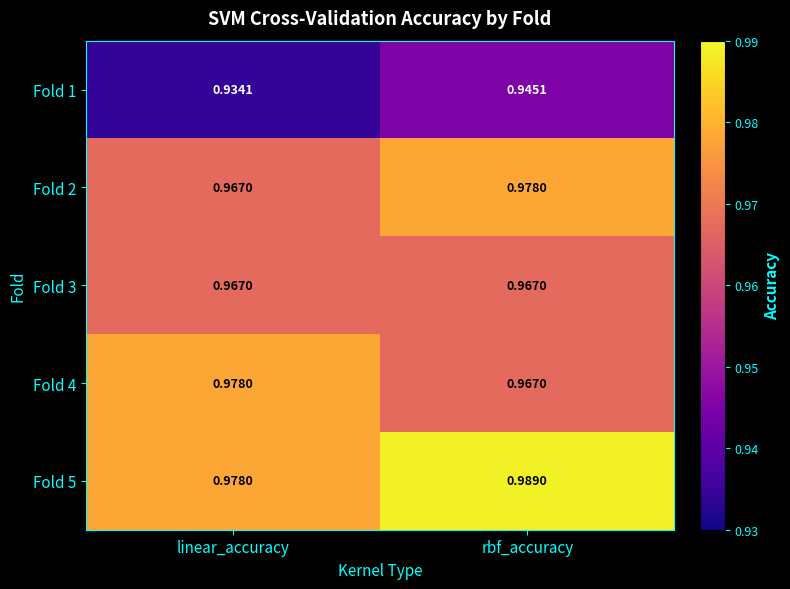

Where is Fold 1 nearest to the value 0?

linear_accuracy